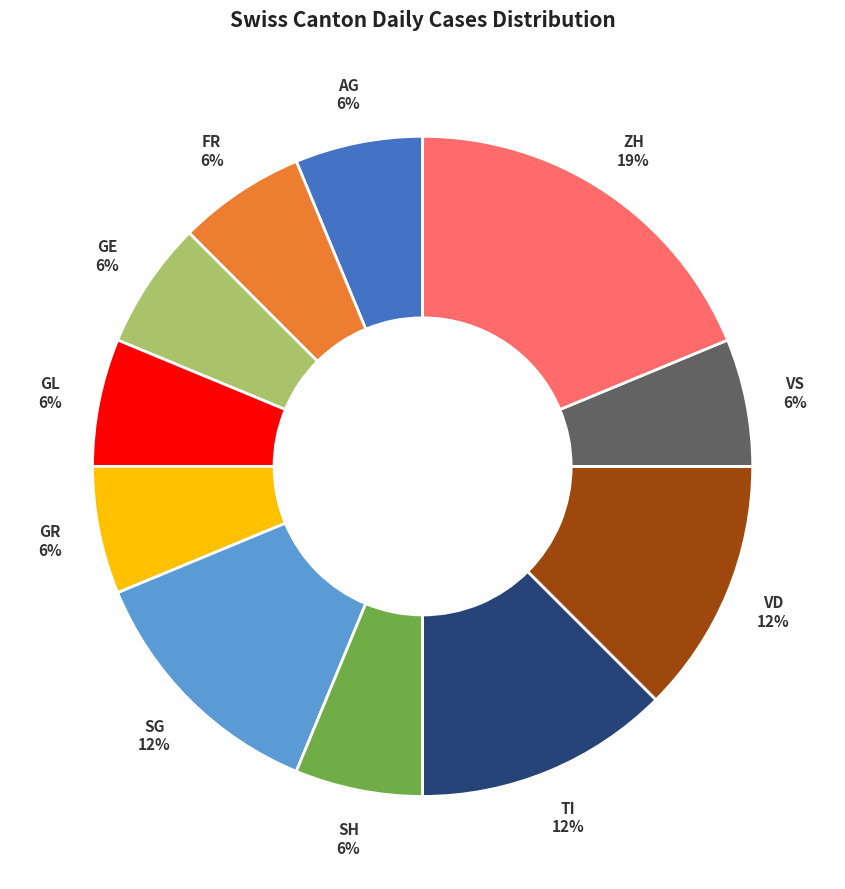

To the nearest percent, what is the average slice percentage?

9%